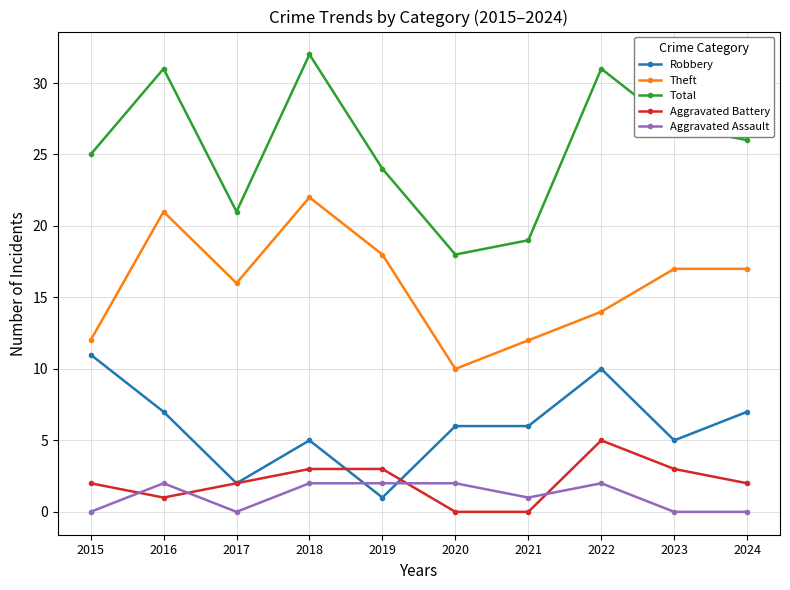

How many Aggravated Assault values are between 0 and 2?

10